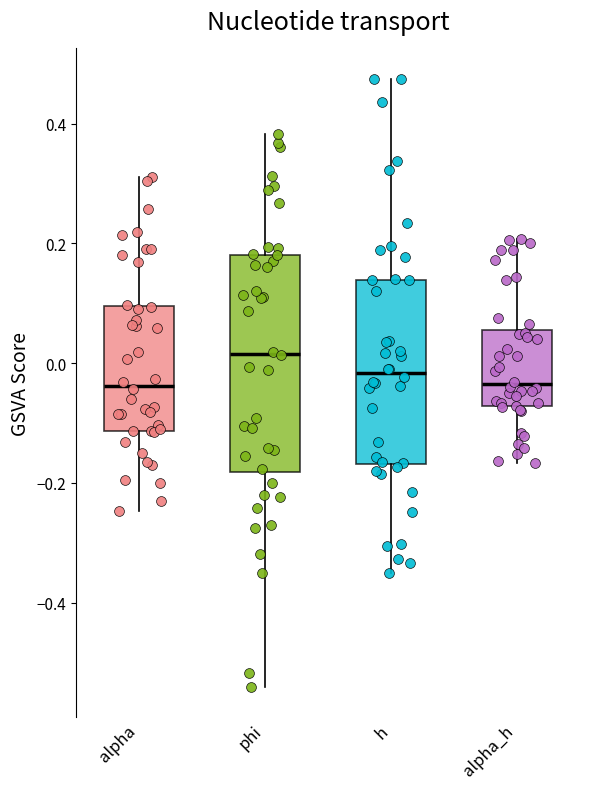

Reading left to right, read every box against the y-axis: the position of its median line, the range the box covers, and the ends of its whiskers. The values are not printed on the chart, so give them approximately, as read against the axis.

alpha: median -0.04, box -0.12 to 0.10, whiskers -0.24 to 0.32
phi: median 0.02, box -0.18 to 0.18, whiskers -0.54 to 0.38
h: median -0.02, box -0.16 to 0.14, whiskers -0.36 to 0.48
alpha_h: median -0.04, box -0.08 to 0.06, whiskers -0.16 to 0.20